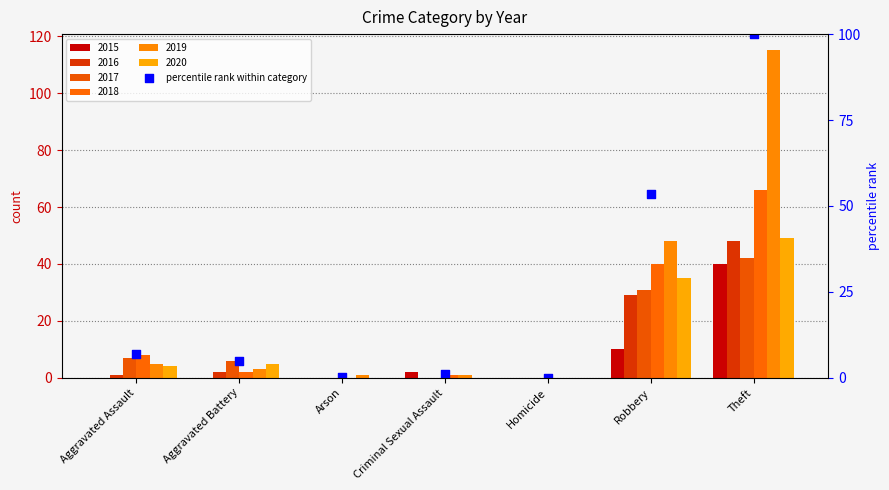

Which has a higher value, Theft or Robbery?

Theft